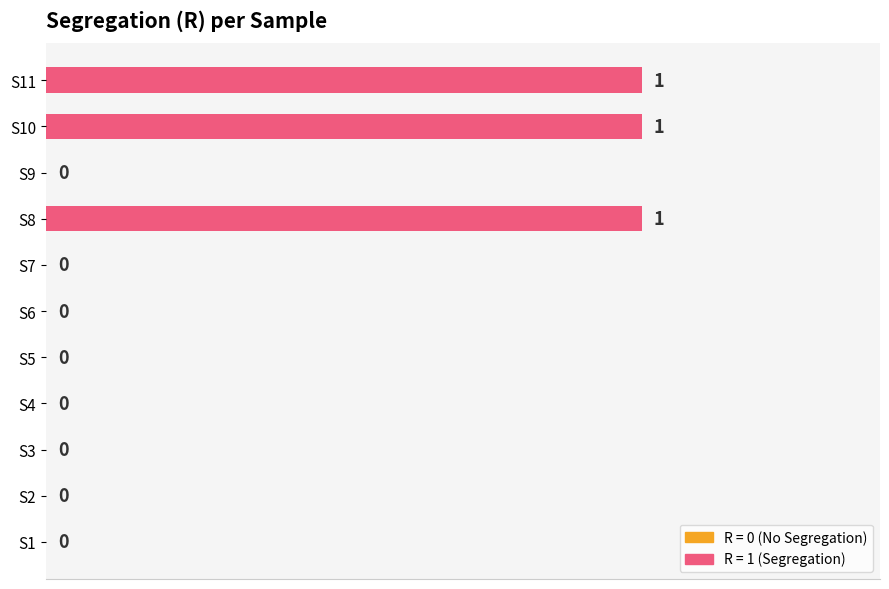

How many values are between 0 and 1?

11